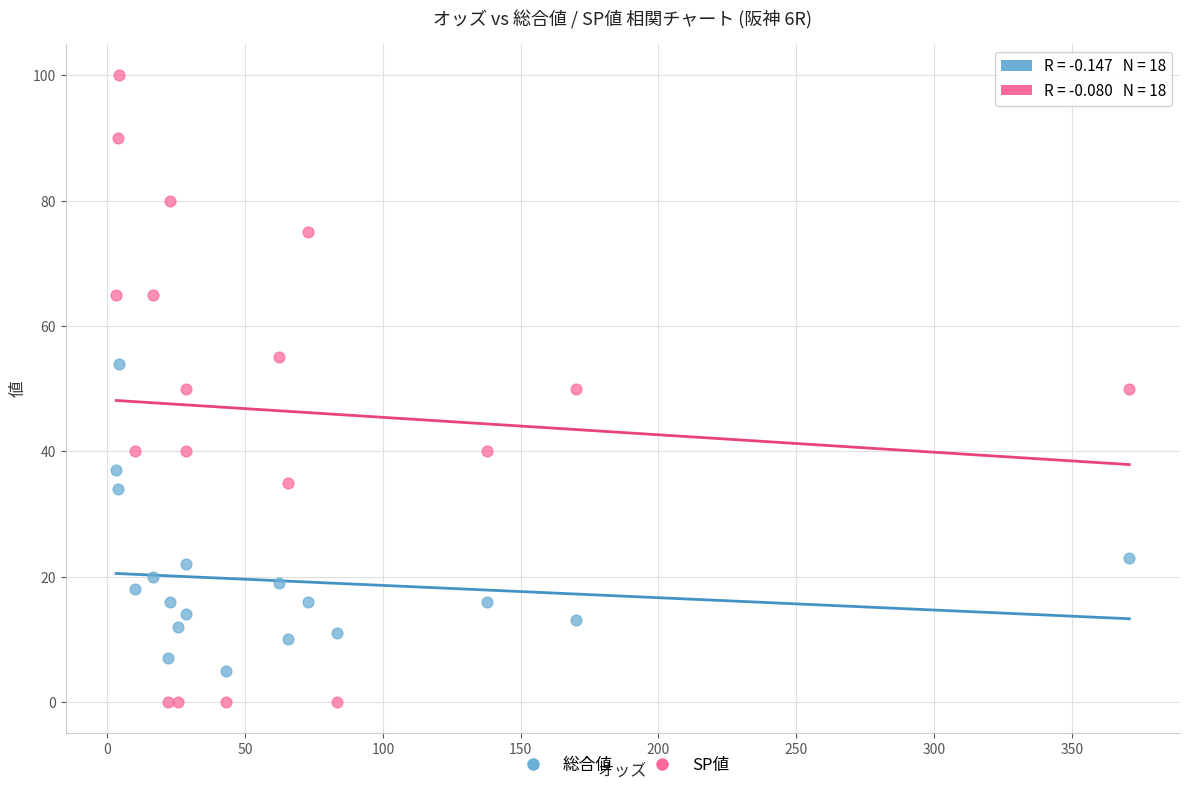

Which series has the largest Y range (max minus min)?

SP値